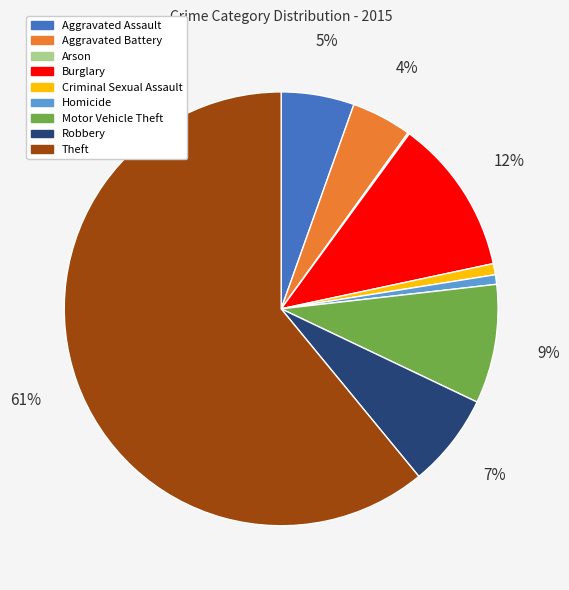

To the nearest percent, what portion does Homicide represent?

1%